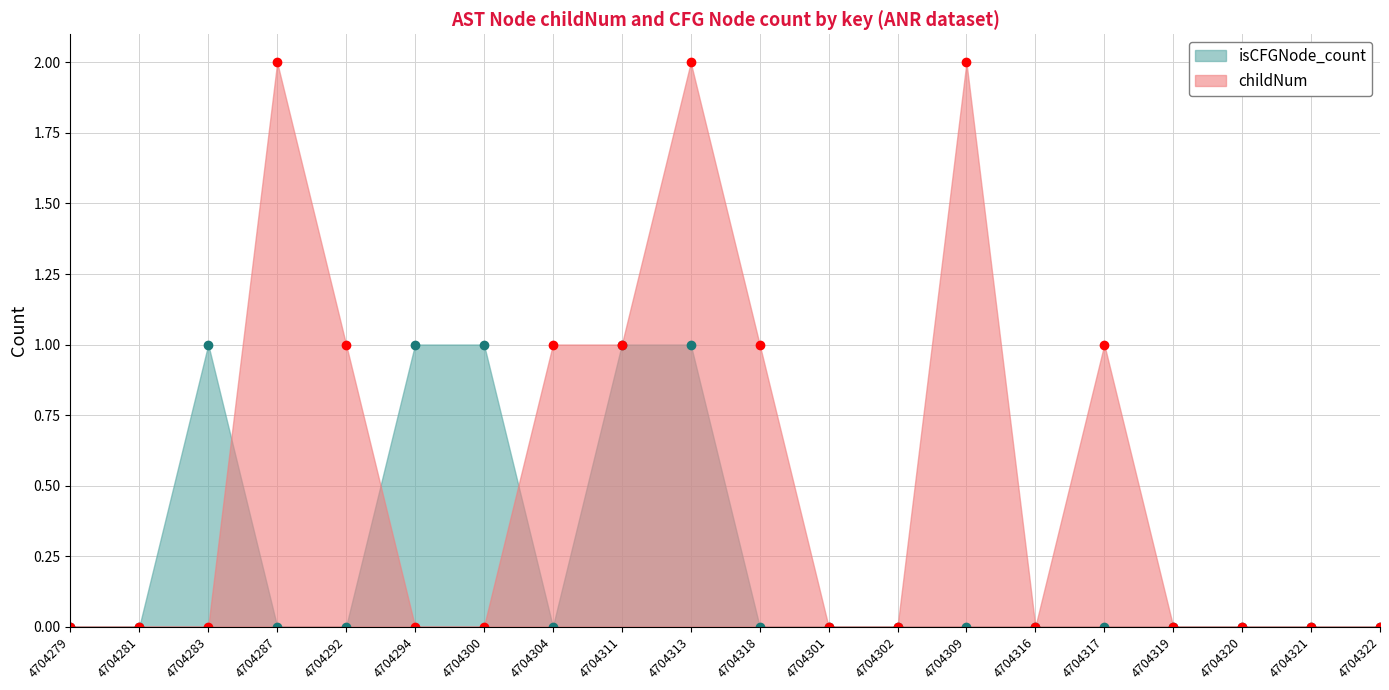

Between 4704313 and 4704301, which series saw the biggest shift?

childNum